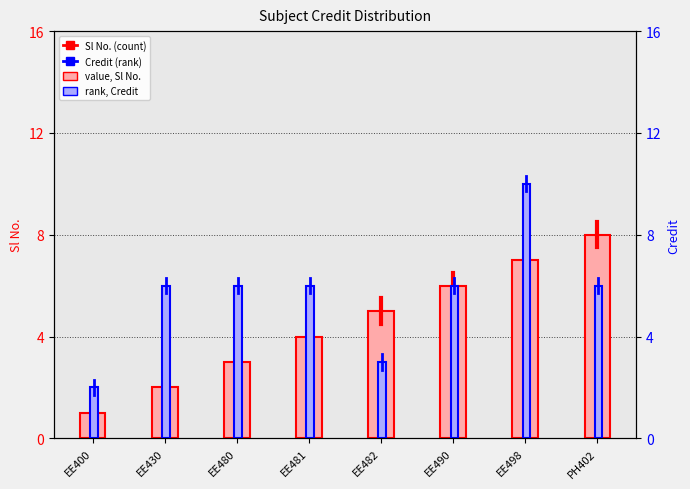

The value of Credit at EE480 is 9. True or false?

False